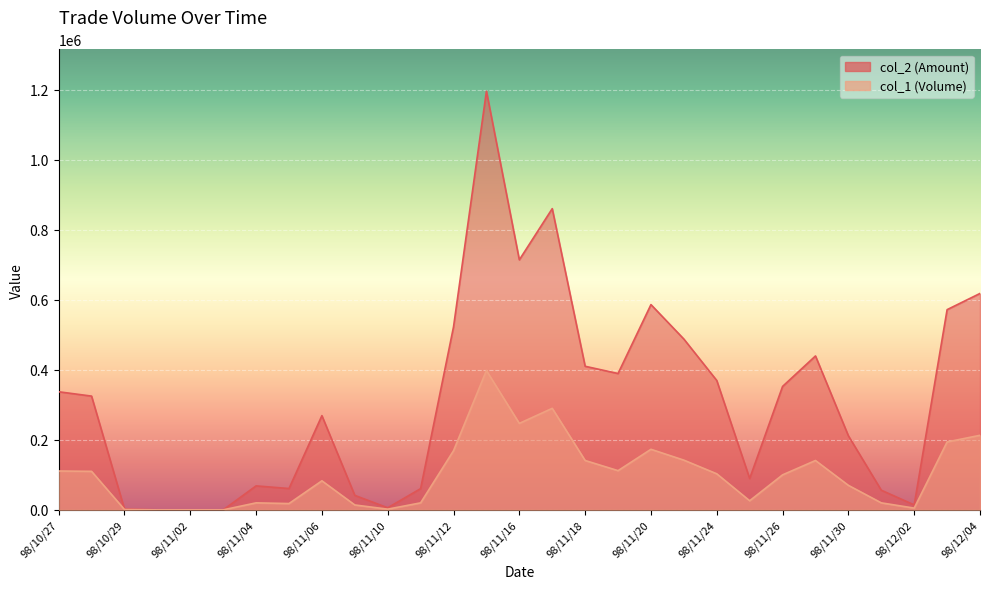

What is the average value of the col_1 series?

100793